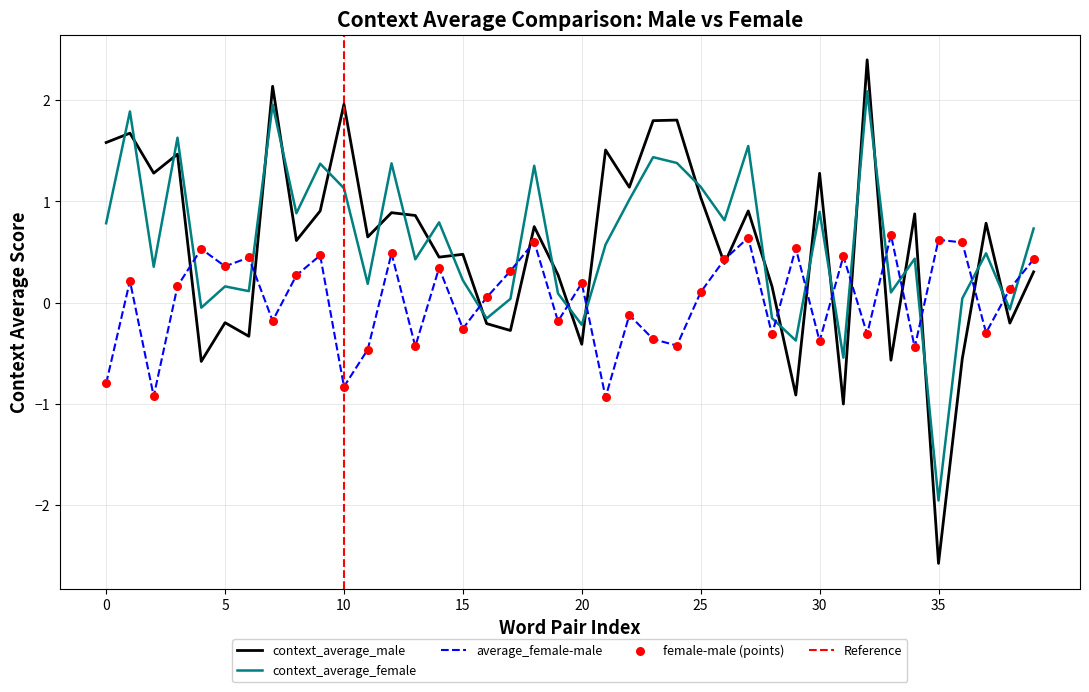

Which series has the largest Y range (max minus min)?

context_average_male